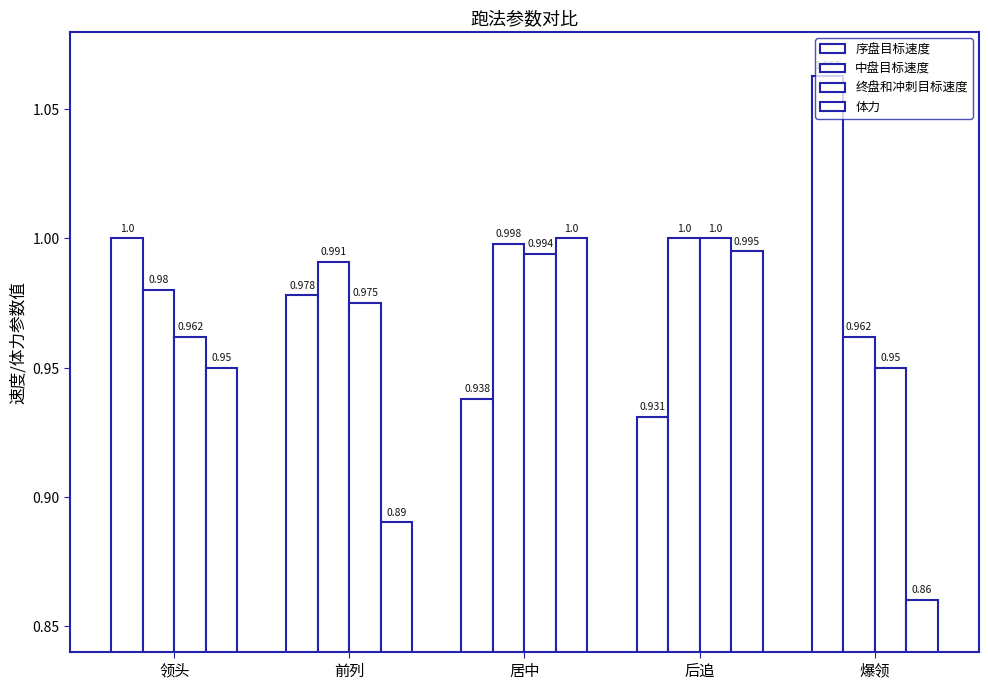

Rank the series by their maximum value, from highest to lowest.

序盘目标速度, 中盘目标速度, 终盘和冲刺目标速度, 体力